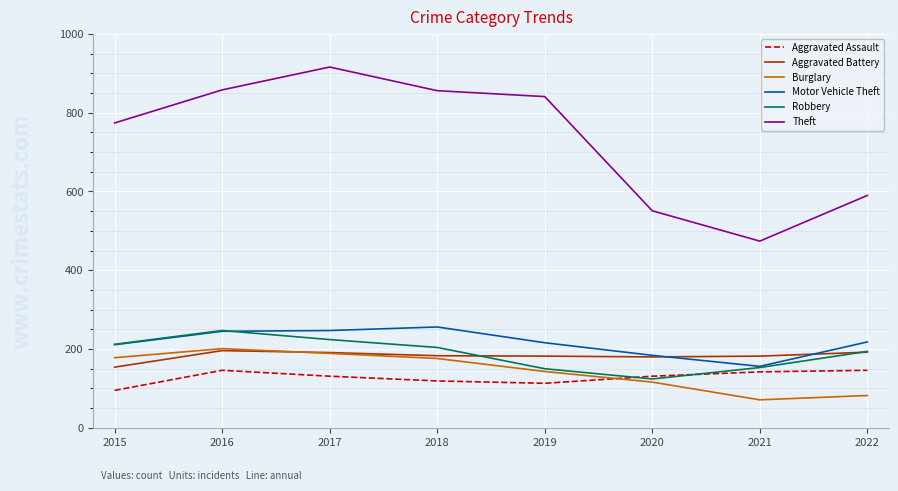

What is the maximum value for Aggravated Battery?

196